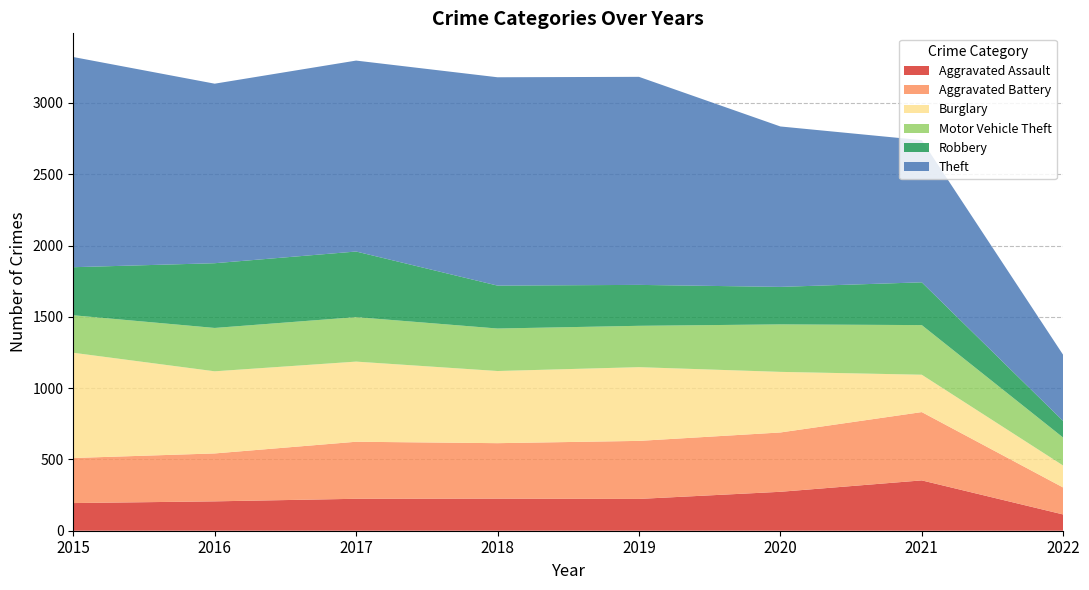

Reading left to right, list all the values displayed in this chart.

Aggravated Assault: 194	206	224	225	223	273	353	114
Aggravated Battery: 316	336	400	389	407	416	479	189
Burglary: 738	576	562	506	517	425	262	154
Motor Vehicle Theft: 263	304	312	298	290	333	348	196
Robbery: 337	454	460	301	287	263	300	116
Theft: 1474	1259	1339	1461	1459	1125	997	464